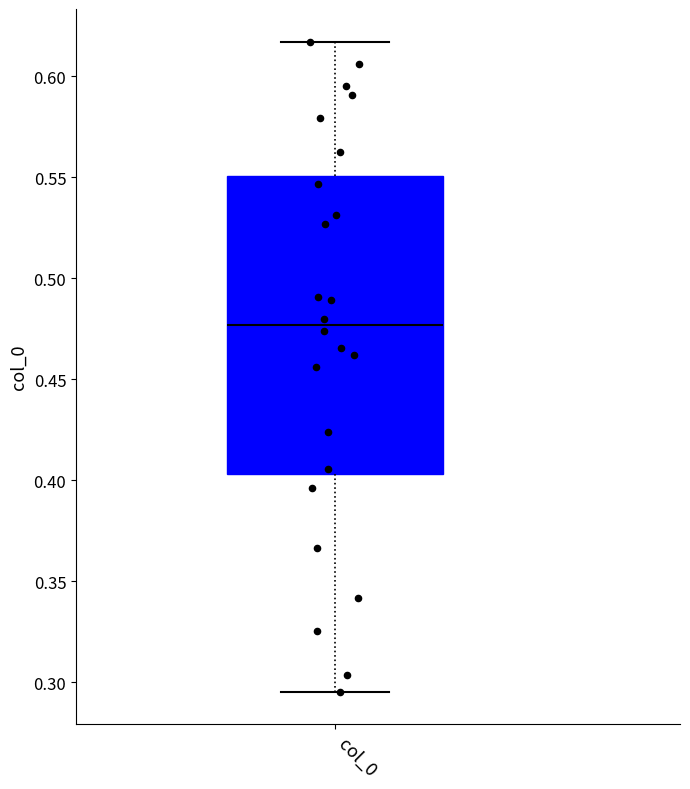

Read this box plot against the y-axis: the position of the median line, the range covered by the box, and the ends of both whiskers. The values are not printed on the chart, so give them approximately, as read against the axis.

median 0.475, box 0.405 to 0.550, whiskers 0.295 to 0.615